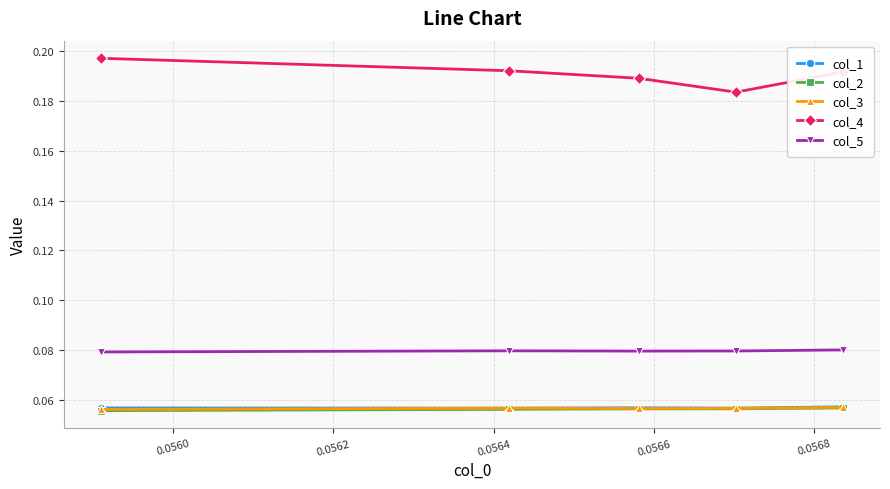

What is the sum of all col_5 values?

0.4